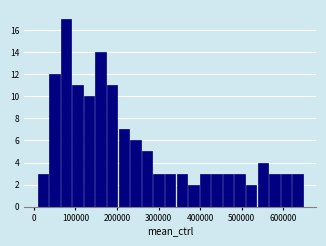

Read against the x-axis, roughly where is the centre of the tallest bar?

80000